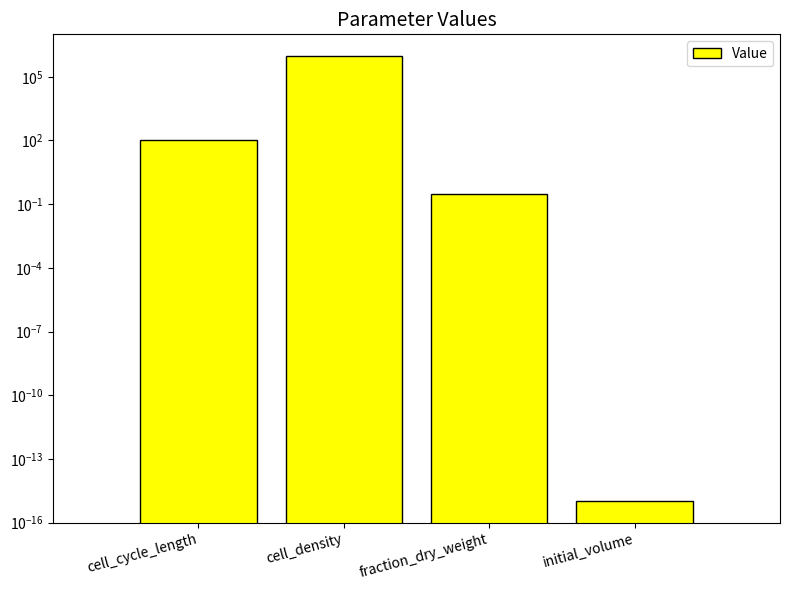

True or false: the data shows 1000000.0 at cell_density.

True